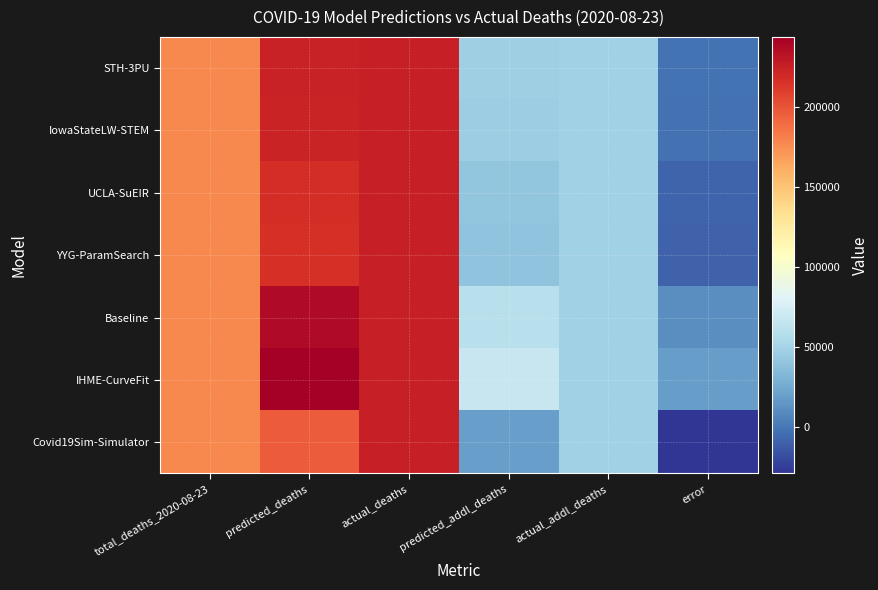

Reading right to left, list all the values displayed in this chart.

STH-3PU: error=-1757.0	actual_addl_deaths=48761.0	predicted_addl_deaths=47004.0	actual_deaths=225656.0	predicted_deaths=223806.0	total_deaths_2020-08-23=176895.0
IowaStateLW-STEM: error=-2427.0	actual_addl_deaths=48761.0	predicted_addl_deaths=46334.0	actual_deaths=225656.0	predicted_deaths=223136.0	total_deaths_2020-08-23=176895.0
UCLA-SuEIR: error=-8330.9	actual_addl_deaths=48761.0	predicted_addl_deaths=40430.1	actual_deaths=225656.0	predicted_deaths=217232.1	total_deaths_2020-08-23=176895.0
YYG-ParamSearch: error=-8774.6	actual_addl_deaths=48761.0	predicted_addl_deaths=39986.4	actual_deaths=225656.0	predicted_deaths=216788.4	total_deaths_2020-08-23=176895.0
Baseline: error=11024.7	actual_addl_deaths=48761.0	predicted_addl_deaths=59785.7	actual_deaths=225656.0	predicted_deaths=236587.7	total_deaths_2020-08-23=176895.0
IHME-CurveFit: error=18297.4	actual_addl_deaths=48761.0	predicted_addl_deaths=67058.4	actual_deaths=225656.0	predicted_deaths=243860.4	total_deaths_2020-08-23=176895.0
Covid19Sim-Simulator: error=-29023.3	actual_addl_deaths=48761.0	predicted_addl_deaths=19737.7	actual_deaths=225656.0	predicted_deaths=196539.7	total_deaths_2020-08-23=176895.0